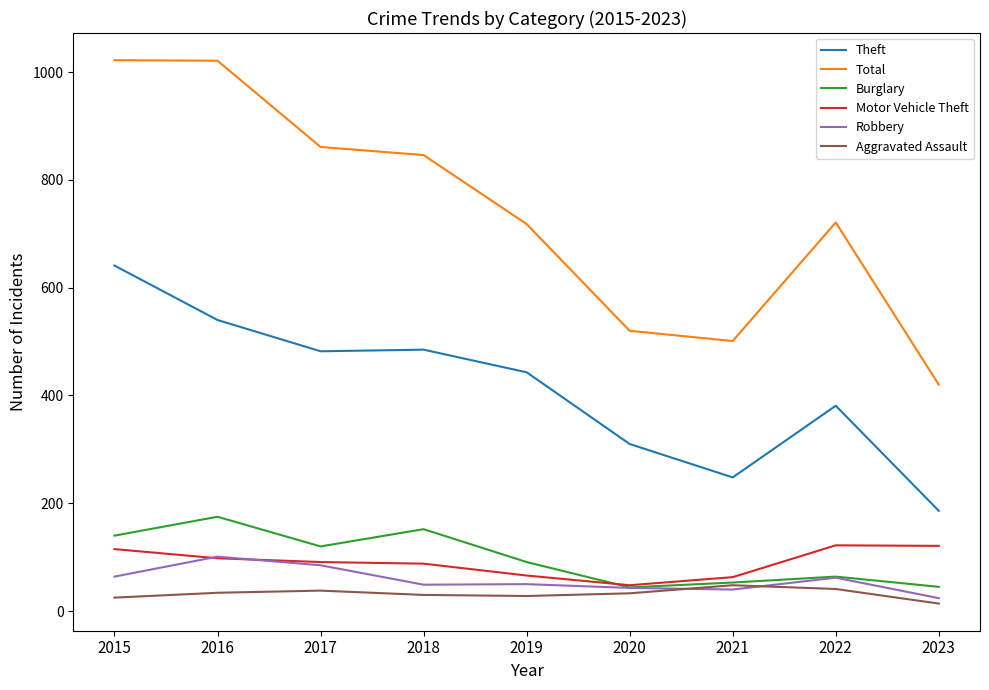

At which label does Aggravated Assault first exceed 33?

2016